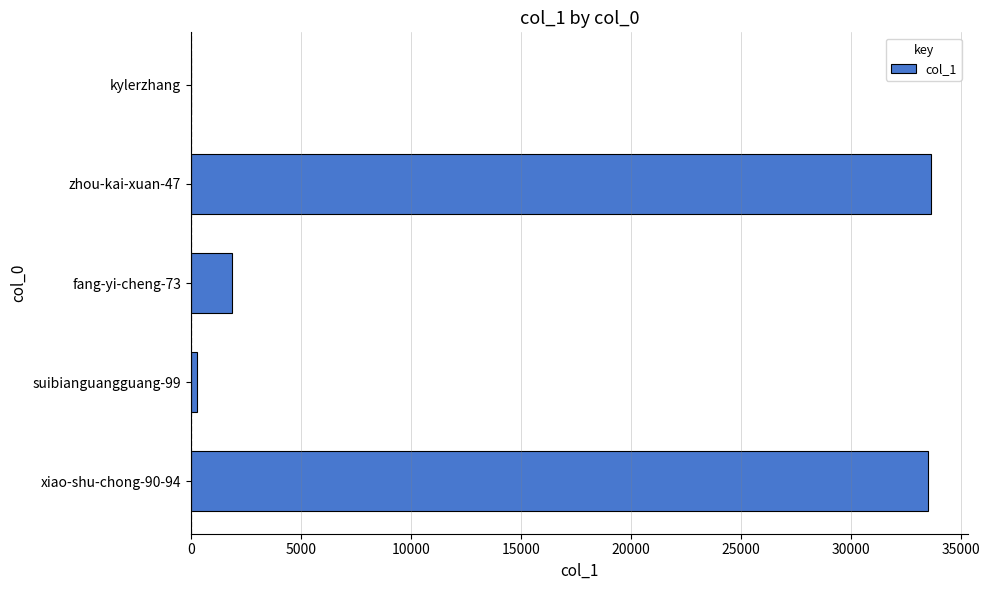

Which has a higher value, xiao-shu-chong-90-94 or fang-yi-cheng-73?

xiao-shu-chong-90-94